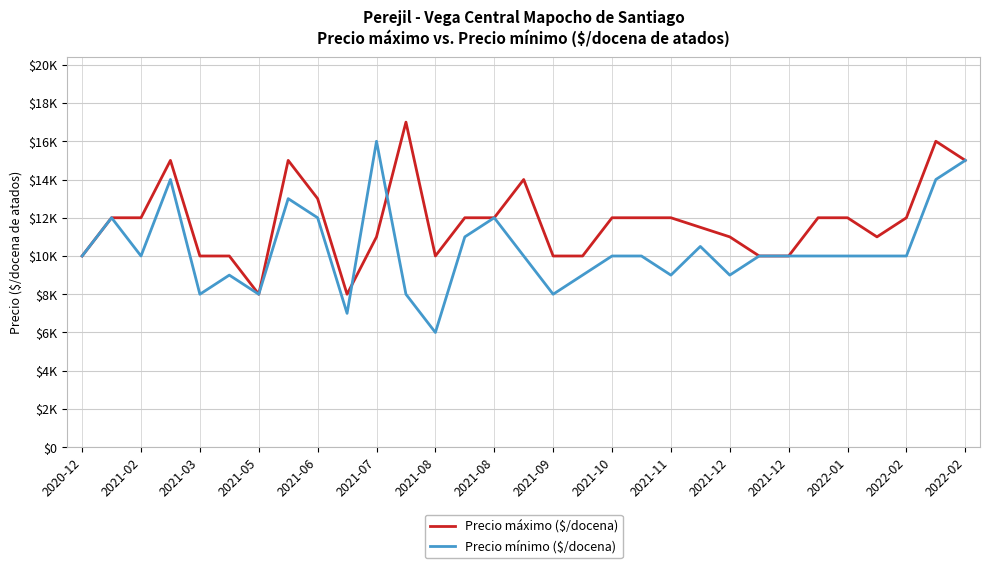

Does the chart display data point markers on the line(s)?

No